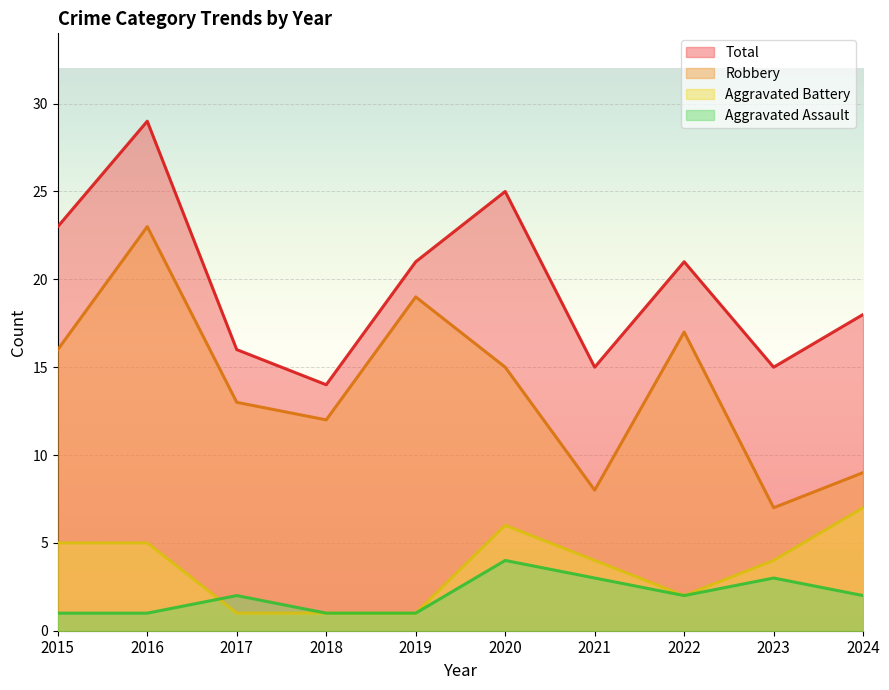

What is the value of the Aggravated Battery point at the 8th from the left?

2